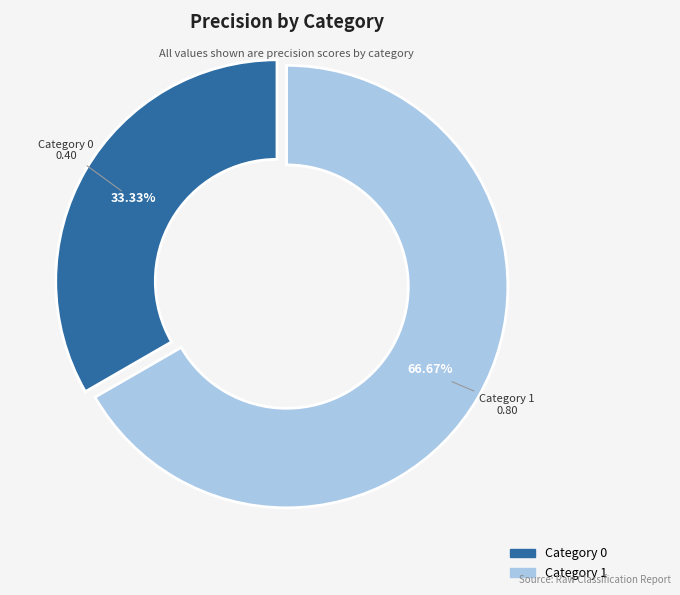

To the nearest percent, what is the average slice percentage?

50%